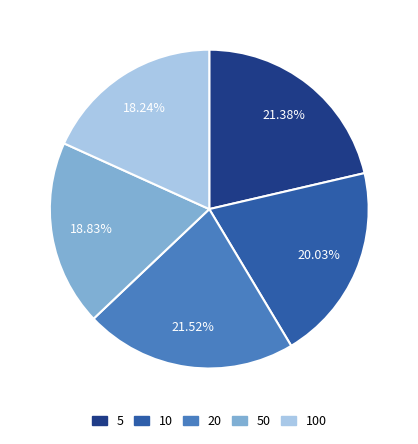

Is there a majority slice in this chart?

No